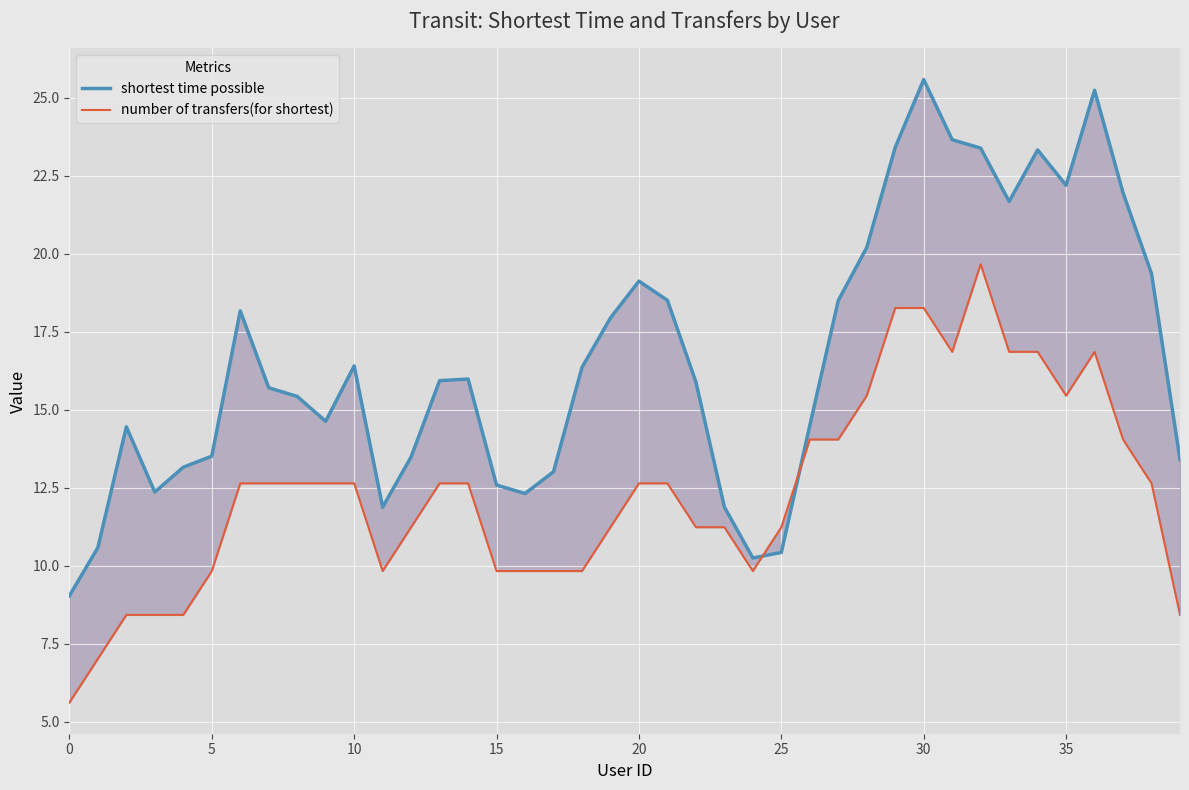

What is the minimum value shown in the chart?

5.6